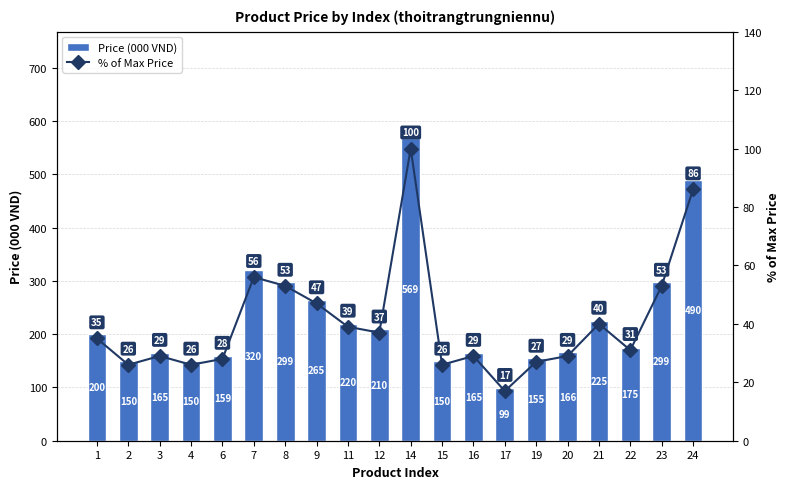

Which label corresponds to the largest value in the chart?

14